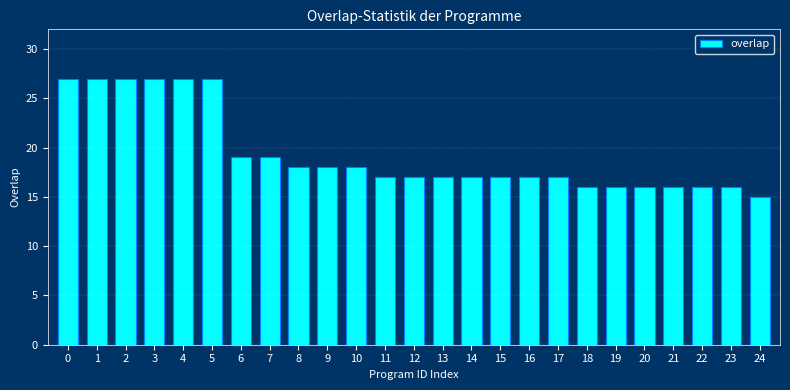

Reading right to left, what are all the values shown in this chart?

24=15	23=16	22=16	21=16	20=16	19=16	18=16	17=17	16=17	15=17	14=17	13=17	12=17	11=17	10=18	9=18	8=18	7=19	6=19	5=27	4=27	3=27	2=27	1=27	0=27